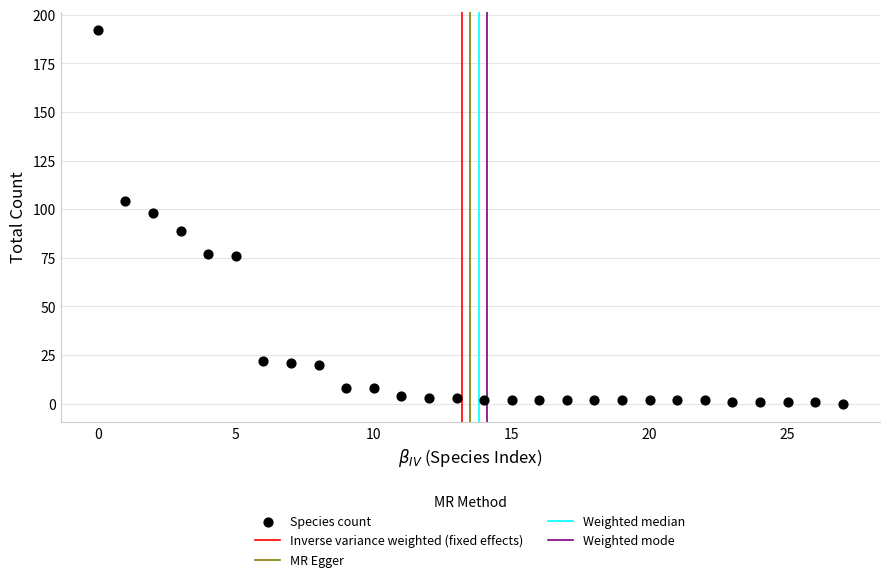

What is the range of Y values (max minus min)?

192